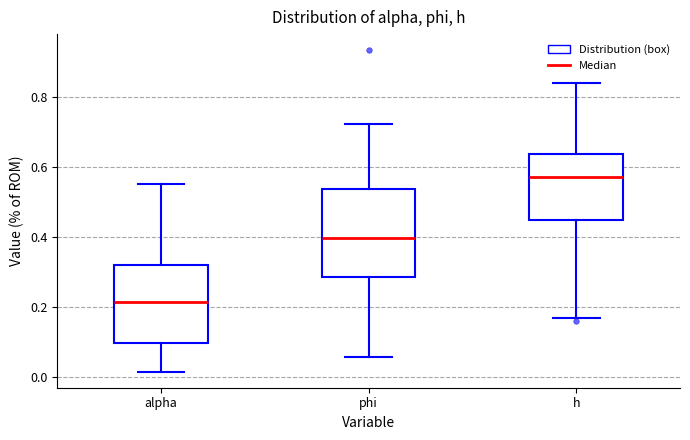

Reading left to right, read every box against the y-axis: the position of its median line, the range the box covers, and the ends of its whiskers. The values are not printed on the chart, so give them approximately, as read against the axis.

alpha: median 0.22, box 0.10 to 0.32, whiskers 0.02 to 0.56
phi: median 0.40, box 0.28 to 0.54, whiskers 0.06 to 0.72
h: median 0.58, box 0.44 to 0.64, whiskers 0.16 to 0.84